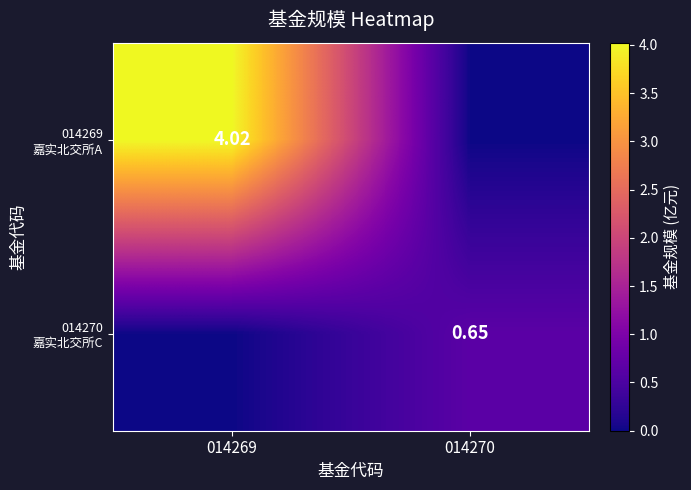

Rank the series by their maximum value, from highest to lowest.

014269 嘉实北交所A, 014270 嘉实北交所C